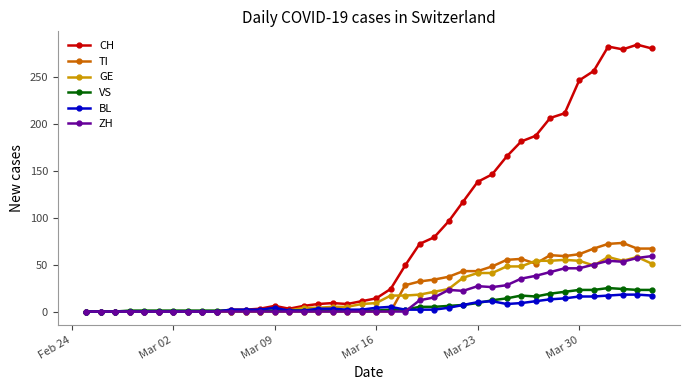

What is the difference between the maximum and minimum values in the GE series?

58